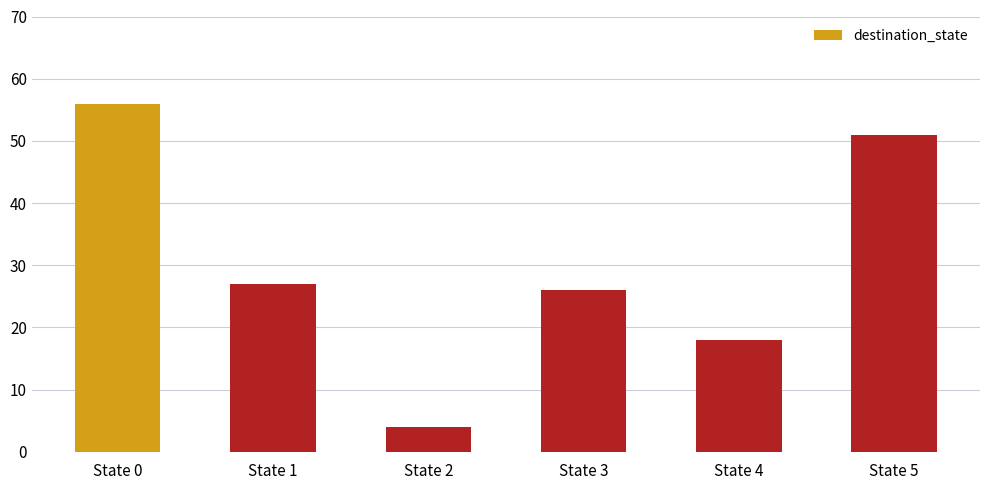

True or false: the data shows 4 at State 2.

True